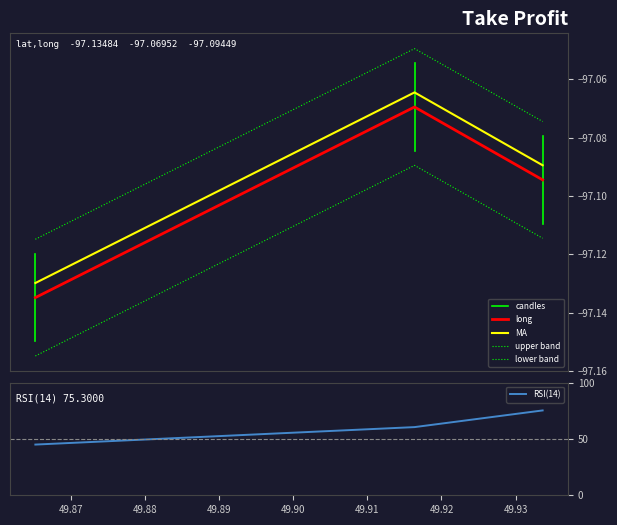

Reading left to right, what are all the values shown in this chart?

-97.1	-97.1	-97.1